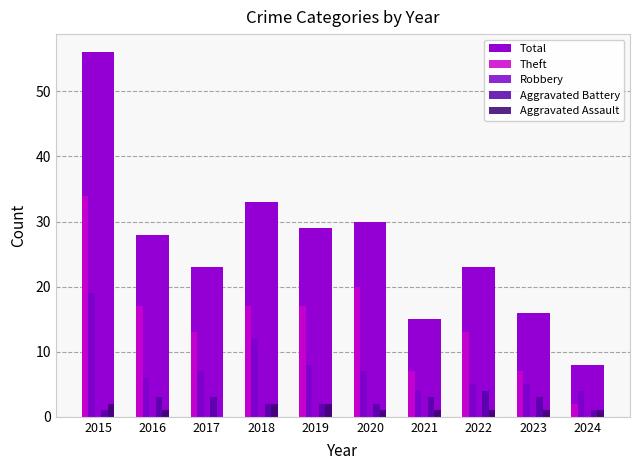

Reading left to right, transcribe all the data shown in this chart.

Total: 56	28	23	33	29	30	15	23	16	8
Theft: 34	17	13	17	17	20	7	13	7	2
Robbery: 19	6	7	12	8	7	4	5	5	4
Aggravated Battery: 1	3	3	2	2	2	3	4	3	1
Aggravated Assault: 2	1	0	2	2	1	1	1	1	1